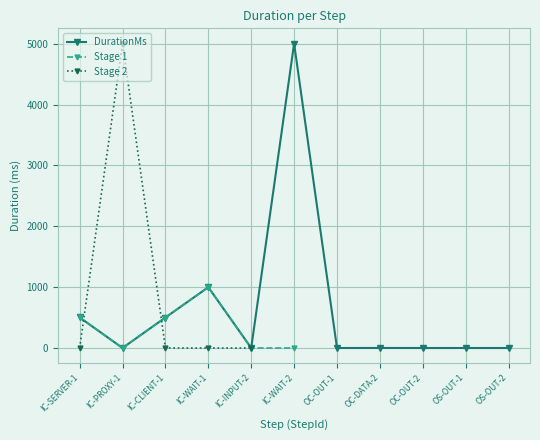

The chart shows a value of 0.1 at OC-OUT-2. True or false?

True